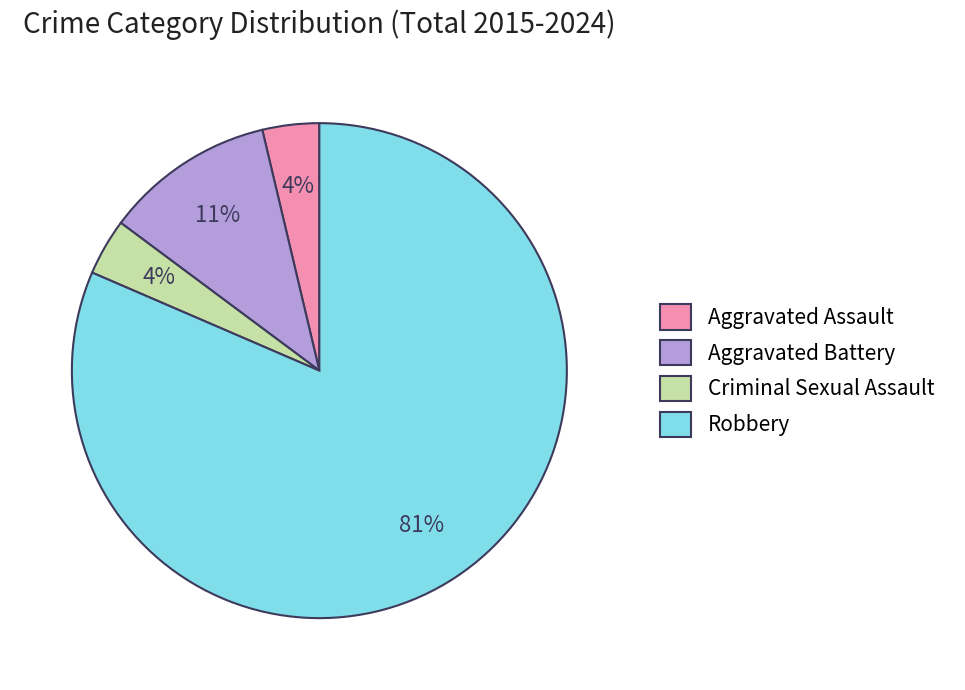

What is the largest slice in the pie chart?

Robbery